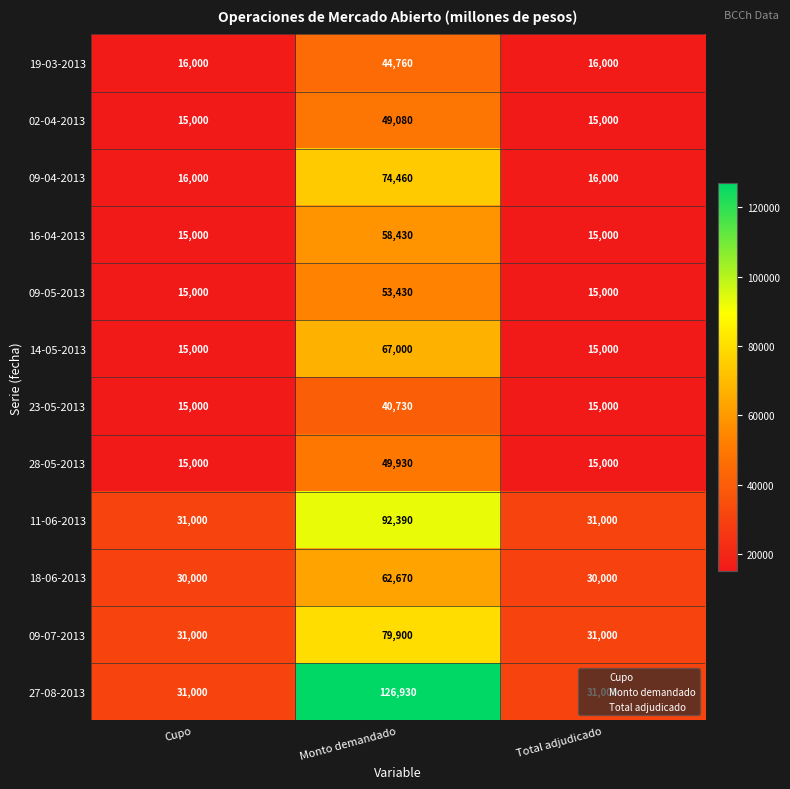

Rank the series at Monto demandado from lowest to highest value.

23-05-2013, 19-03-2013, 02-04-2013, 28-05-2013, 09-05-2013, 16-04-2013, 18-06-2013, 14-05-2013, 09-04-2013, 09-07-2013, 11-06-2013, 27-08-2013